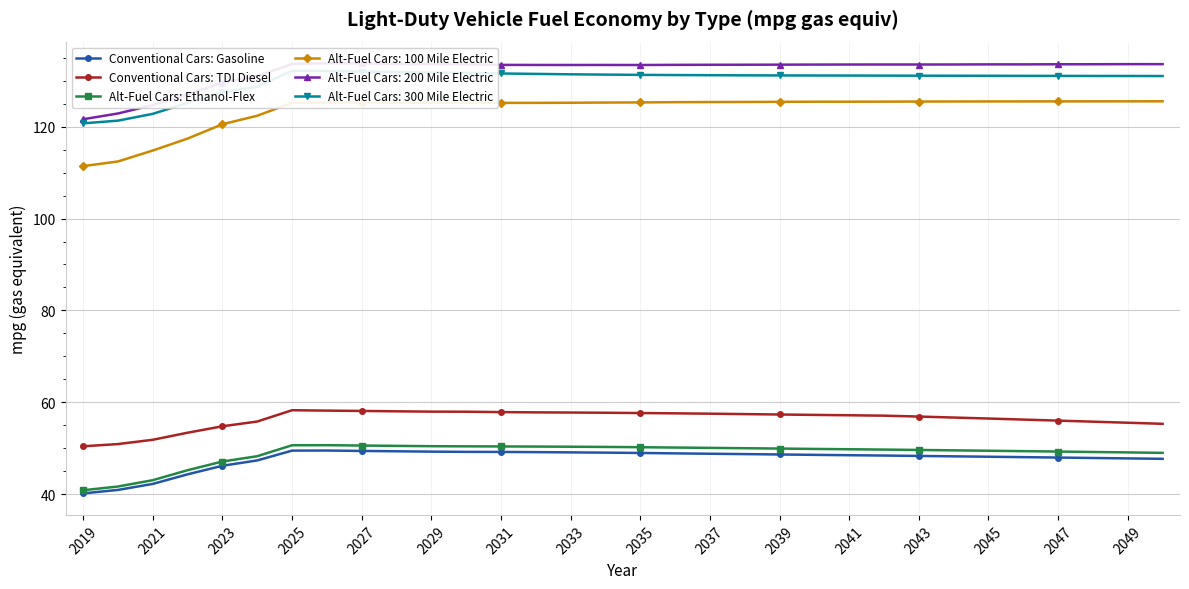

The Alt-Fuel Cars: 100 Mile Electric series shows 164.3 at 2023. True or false?

False